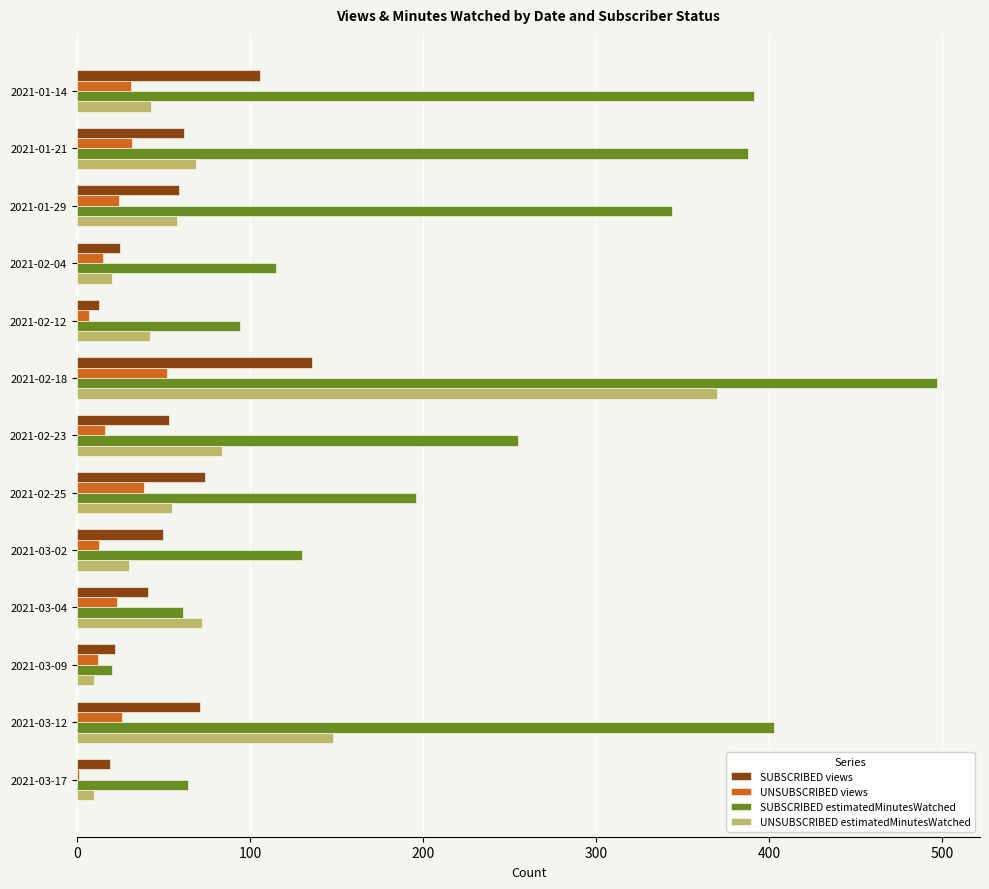

What is the maximum value shown in the chart?

497